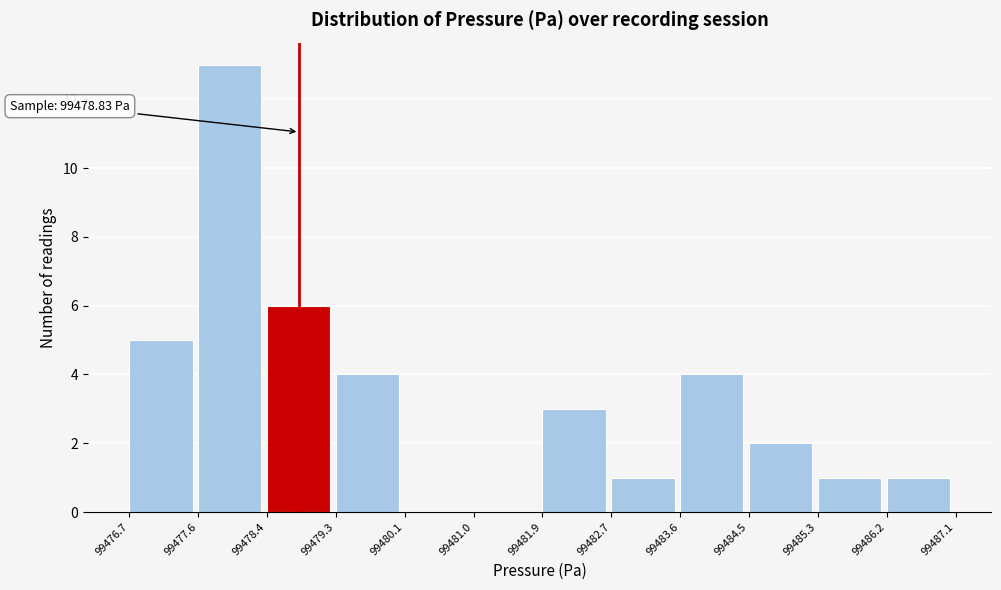

Which range on the x-axis has the tallest bar?

99477.6 to 99478.4